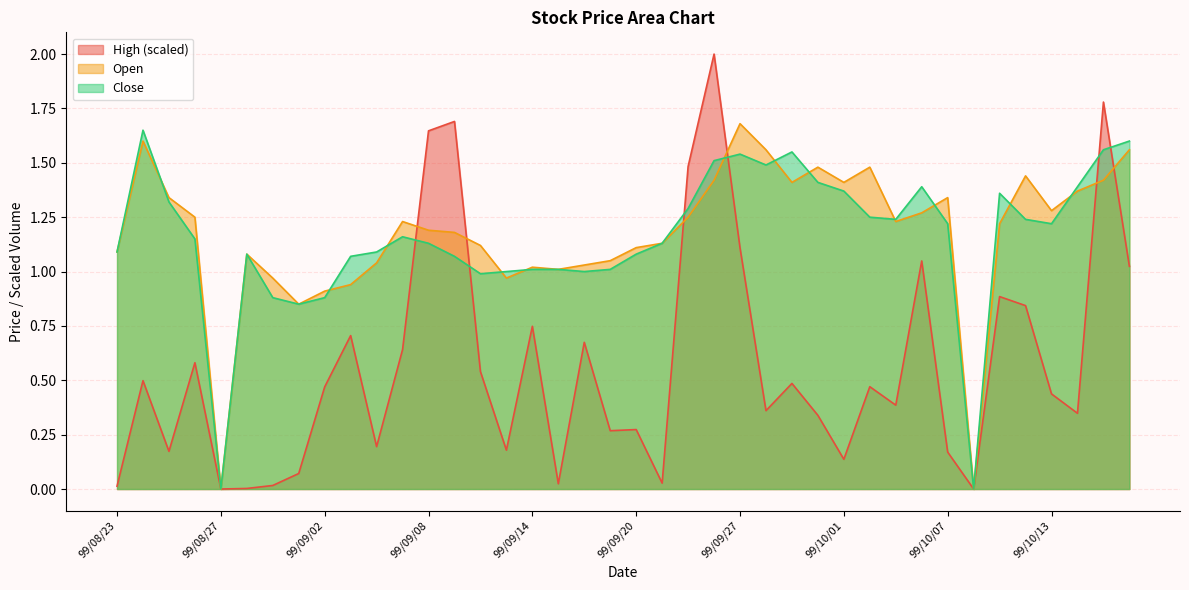

Between 99/09/07 and 99/10/13, which is larger?

99/09/07